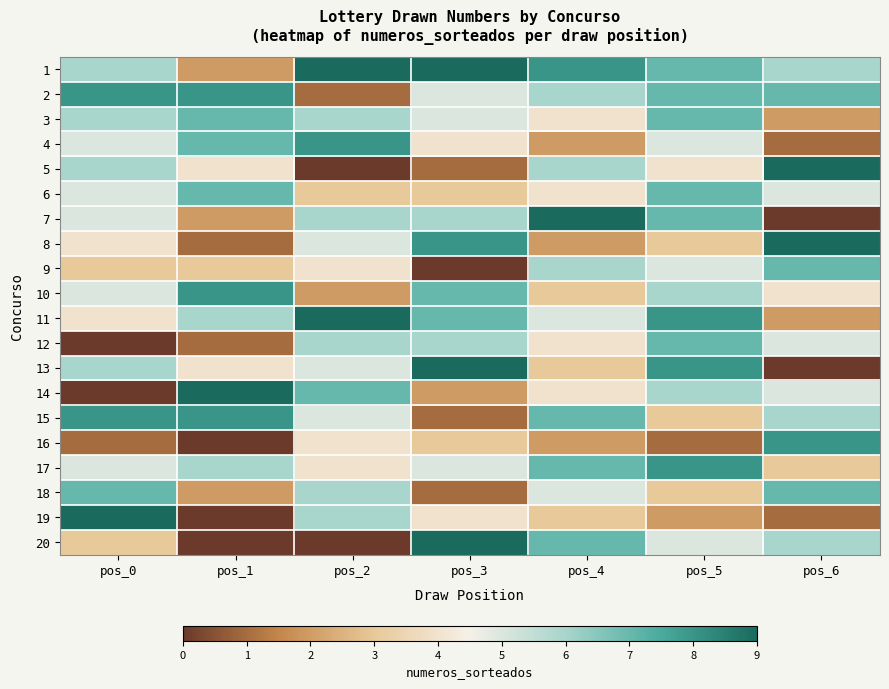

Rank the series by their maximum value, from lowest to highest.

3, 6, 9, 12, 18, 2, 4, 10, 15, 16, 17, 1, 5, 7, 8, 11, 13, 14, 19, 20